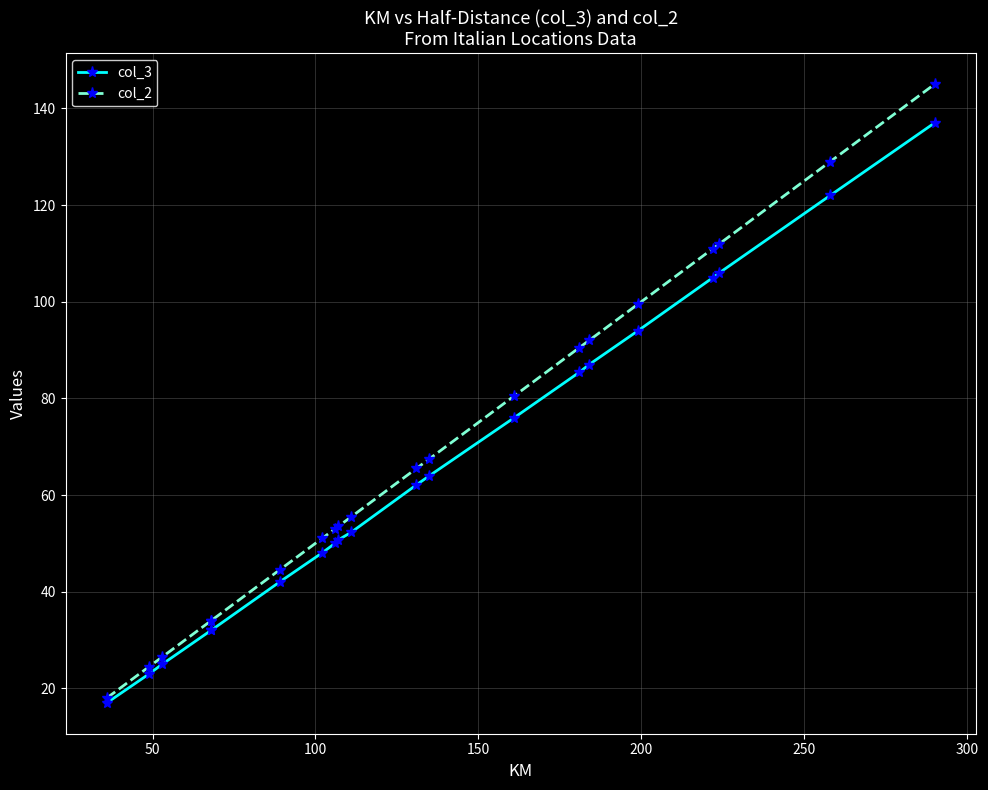

Which series has the largest range (max minus min)?

col_2